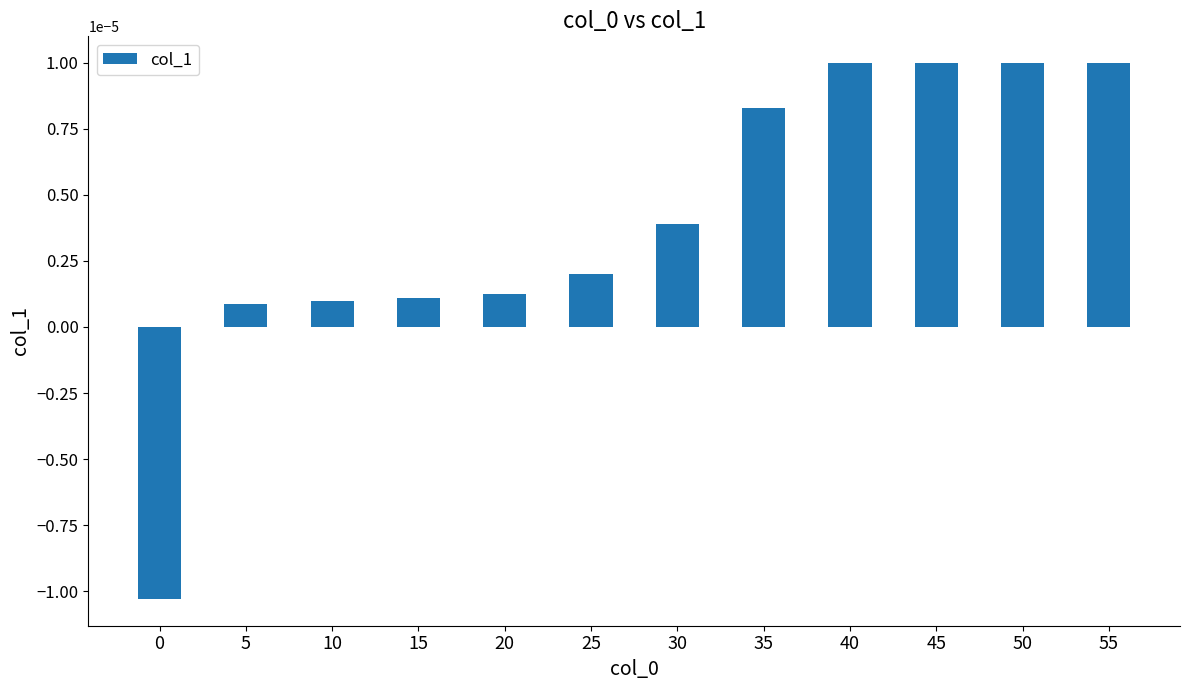

Which has a higher value, 50 or 30?

50